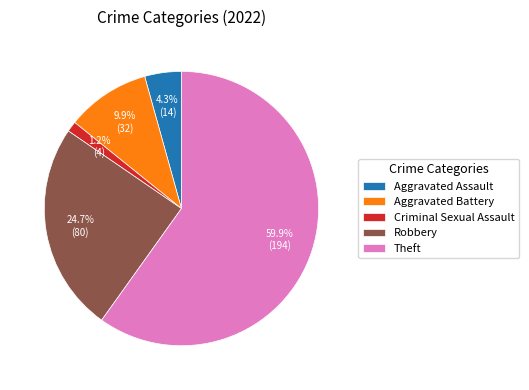

What percentage is the Aggravated Assault slice, to the nearest percent?

4%